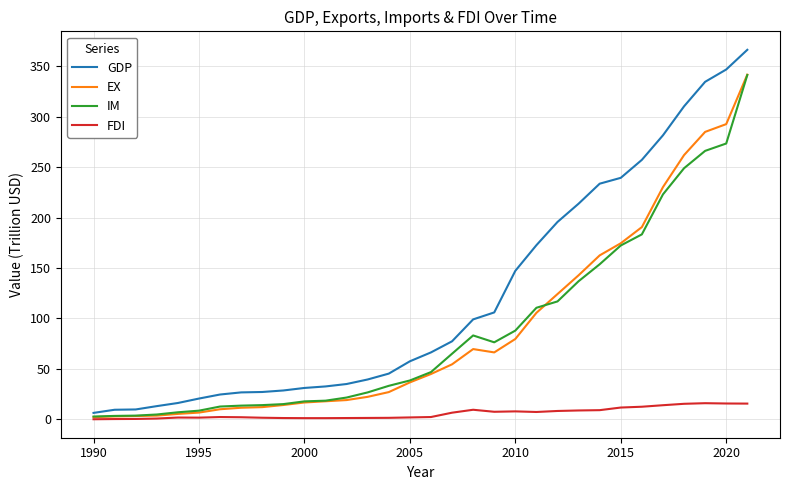

True or false: EX and GDP intersect in this chart.

False